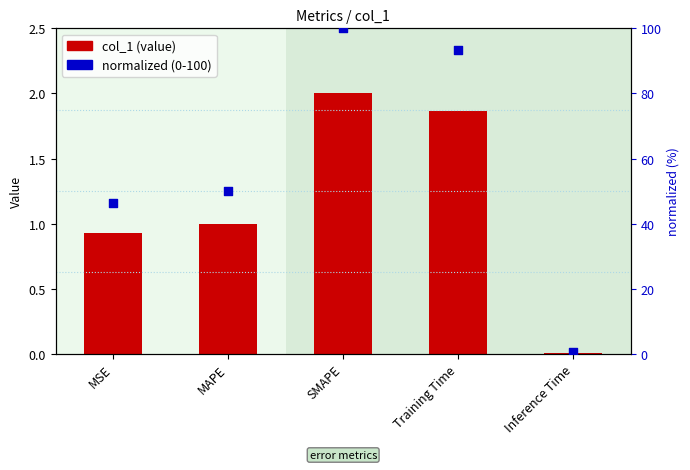

Which series has the largest total across all categories?

normalized (0-100)